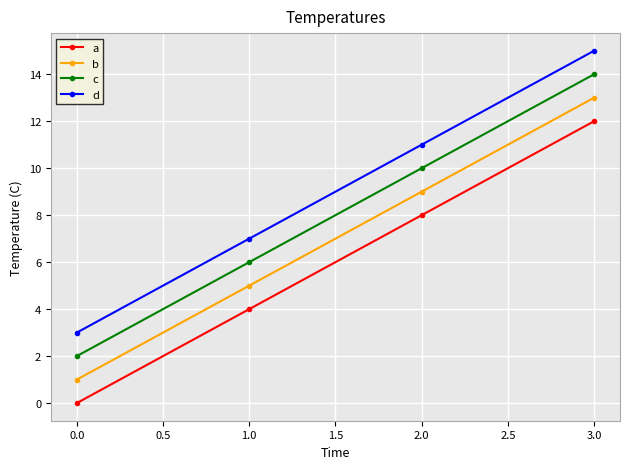

What is the sum of all d values?

36